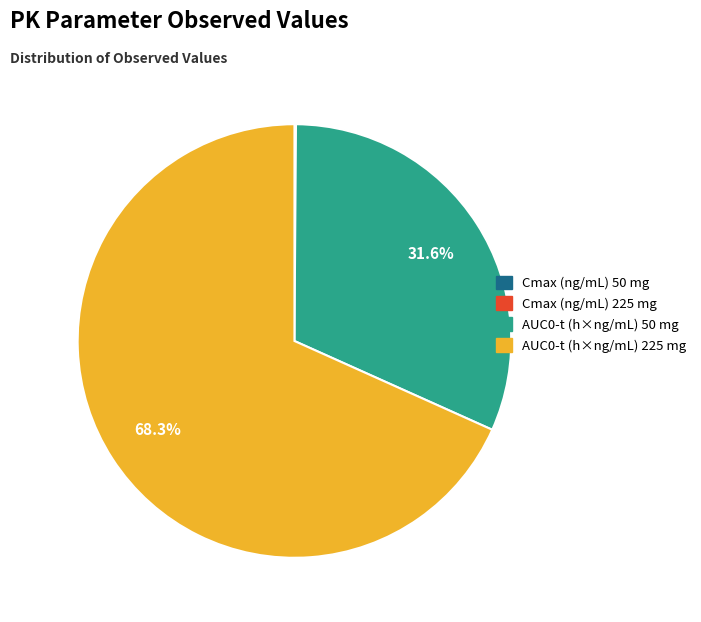

Which slice is the smallest?

Cmax (ng/mL) 50 mg